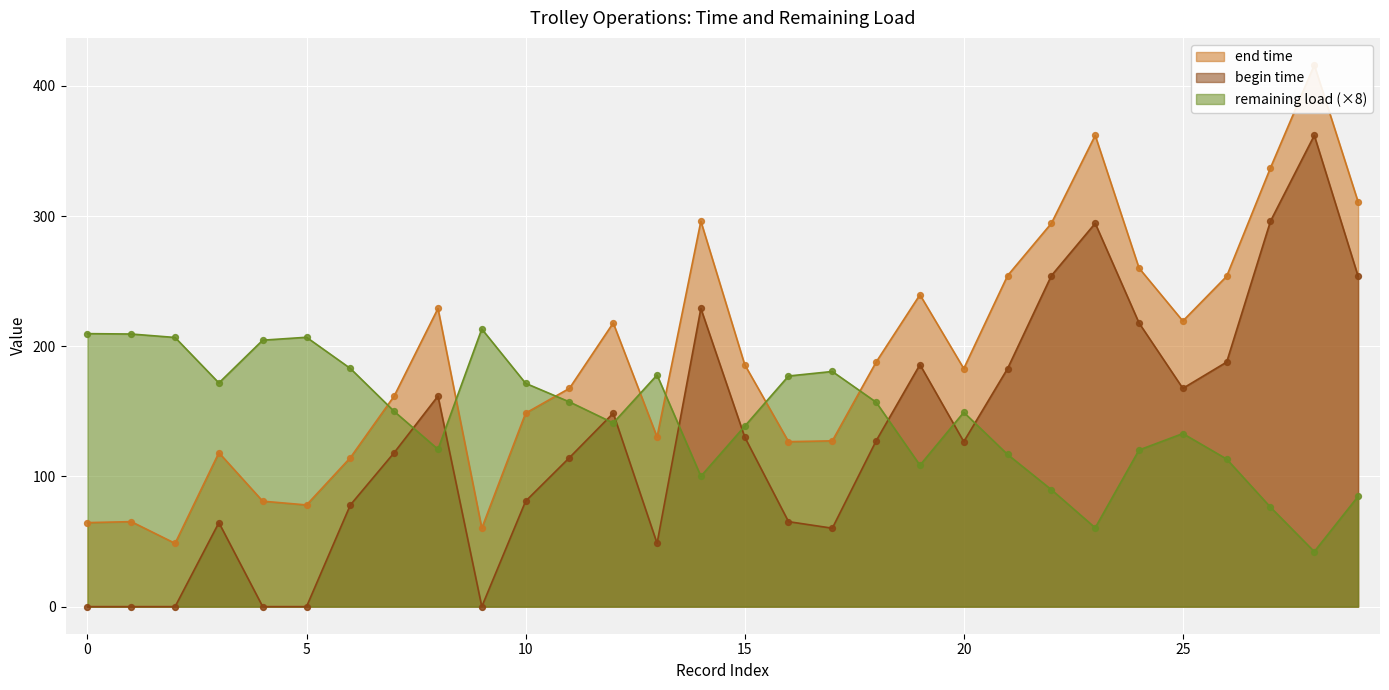

Is the value of begin time at 3 greater than the value of end time at 5?

No